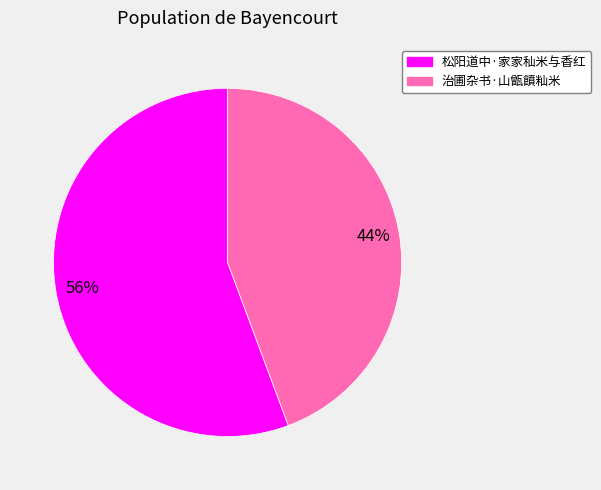

To the nearest percent, what is the combined percentage of 松阳道中·家家秈米与香红 and 治圃杂书·山甑饙籼米?

100%